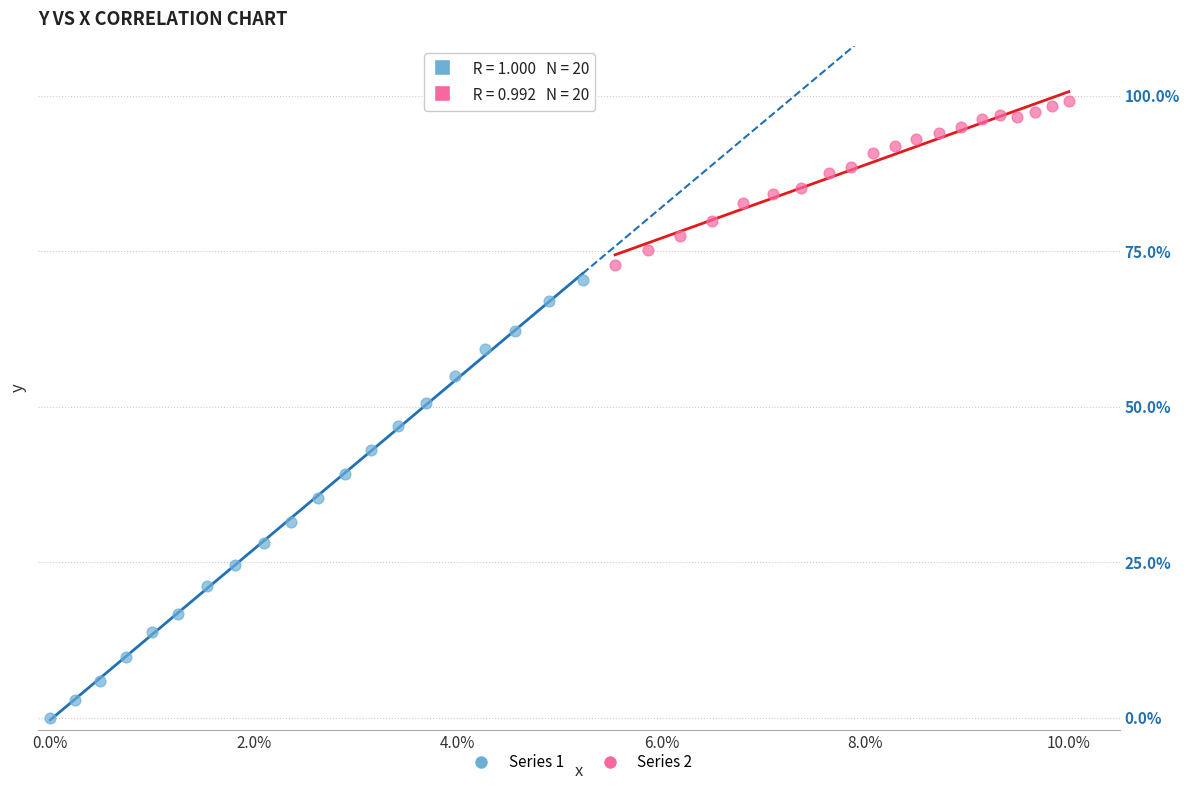

Which series contains the lowest Y value?

Series 1